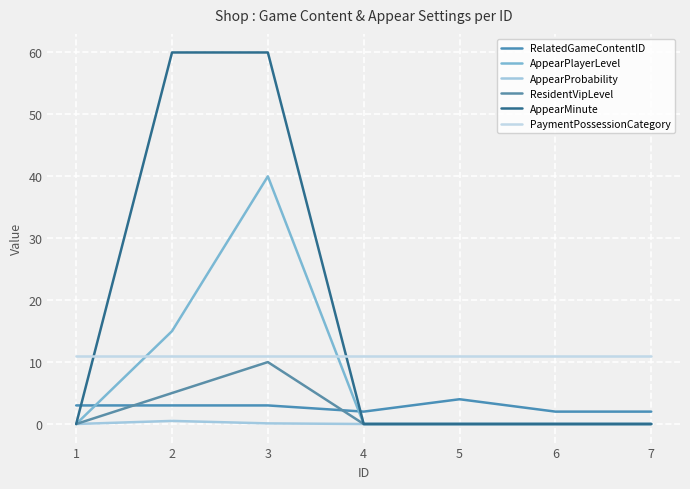

Is this an area chart (filled region under the line)?

No